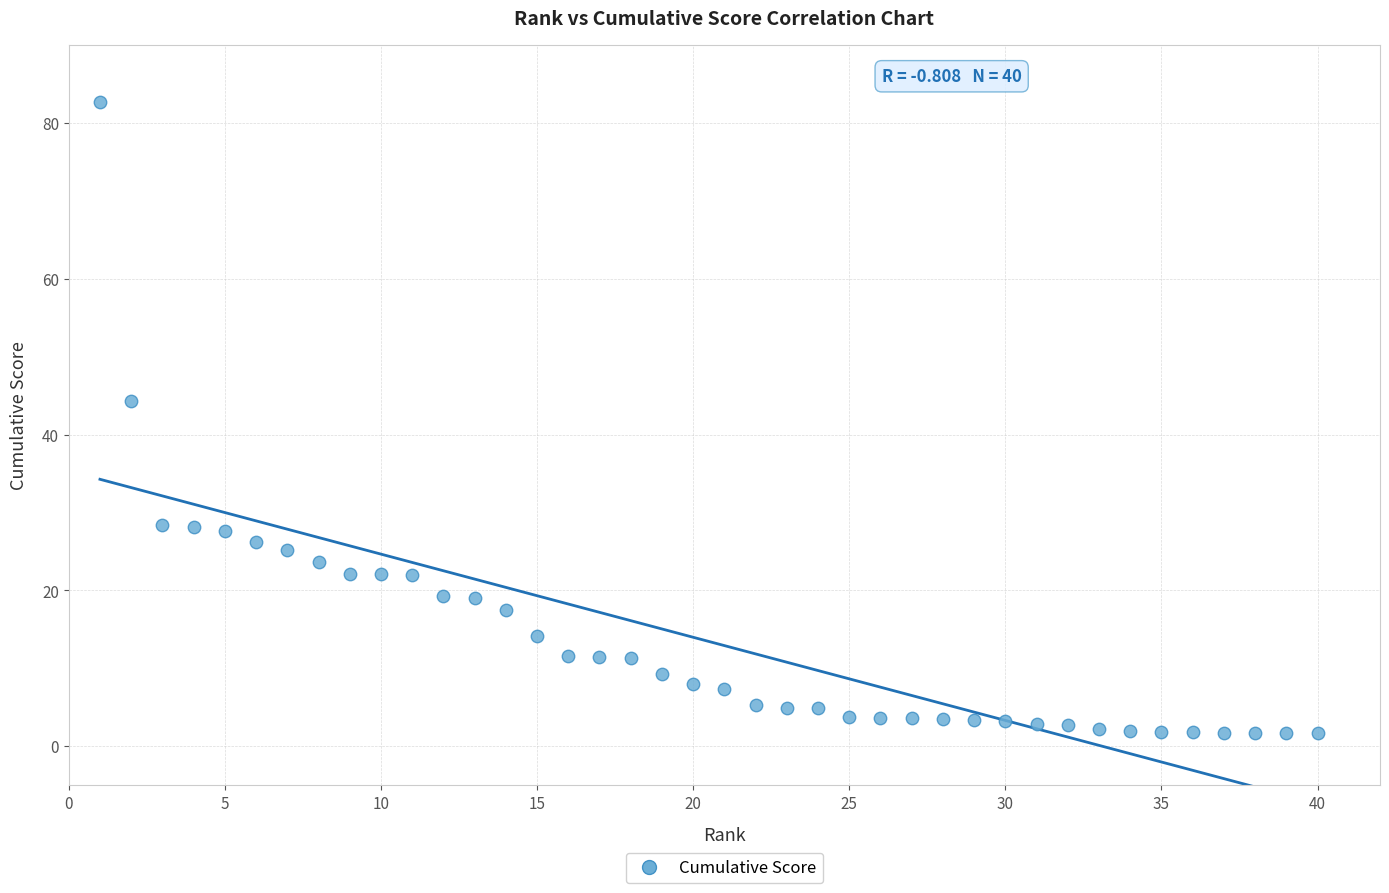

What is the range of Y values (max minus min)?

81.0